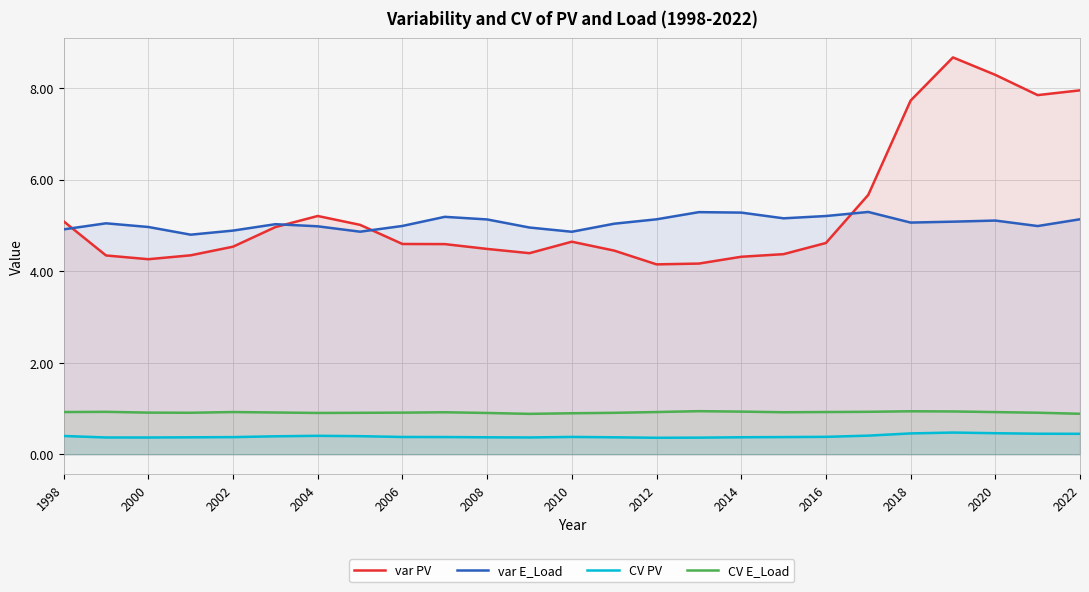

What is the average value of the CV E_Load series?

0.9